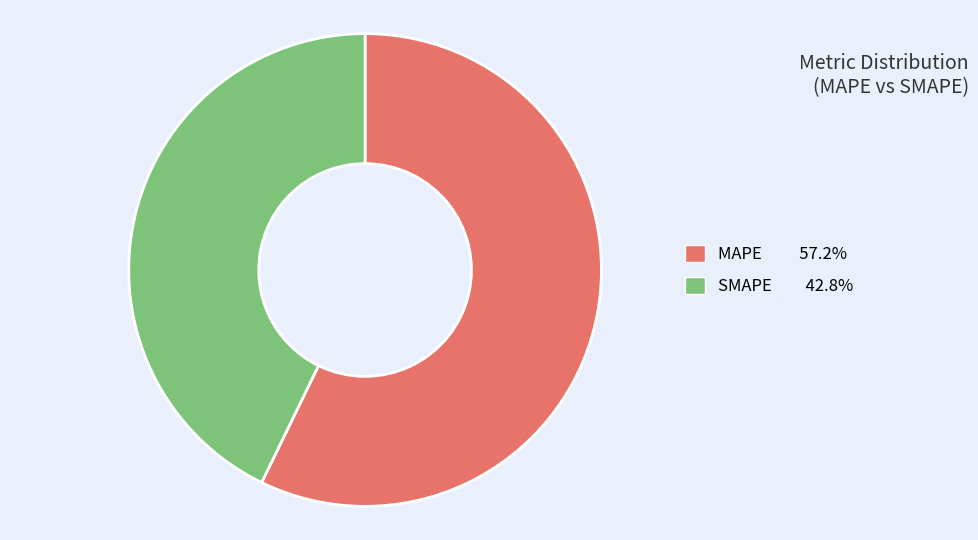

Which has a higher value, SMAPE or MAPE?

MAPE